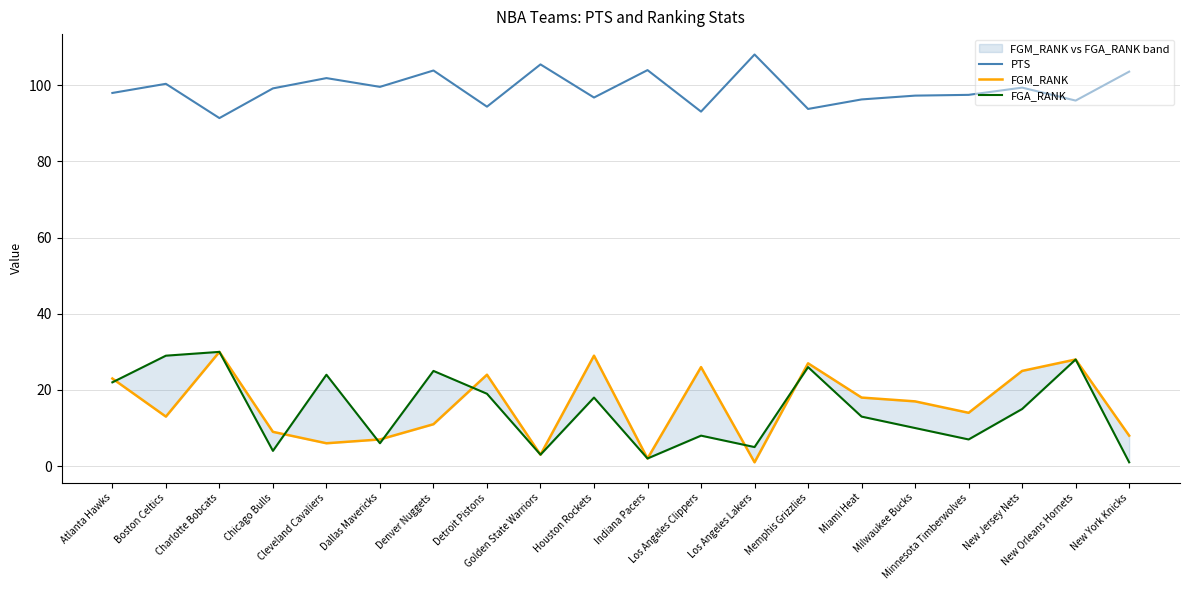

What is the difference between the highest and lowest values at Detroit Pistons?

75.4